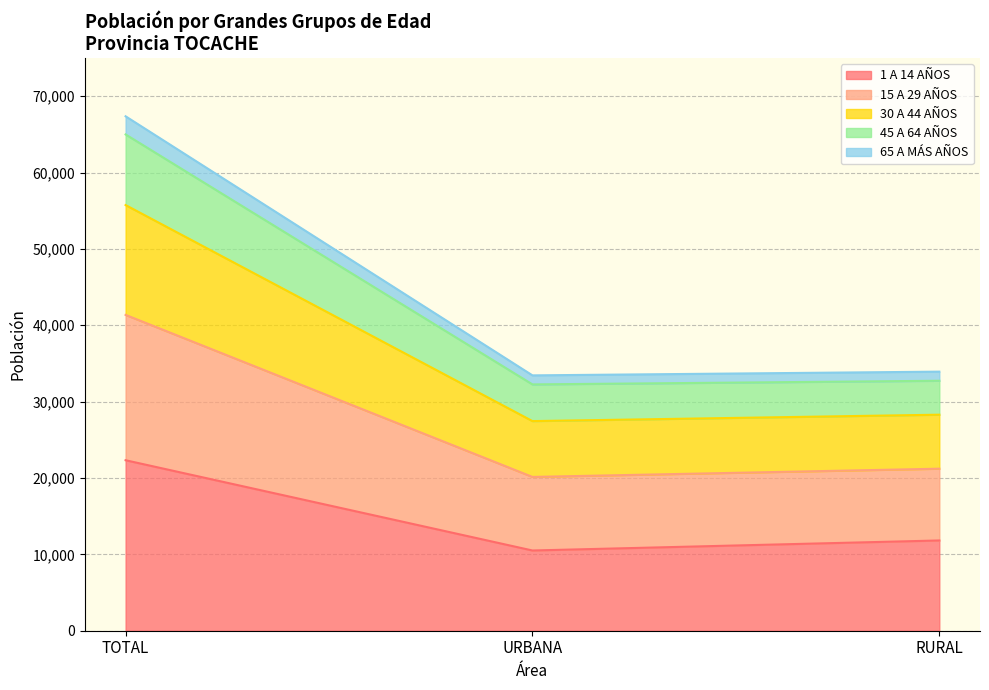

The 1 A 14 AÑOS series shows 10506 at URBANA. True or false?

True